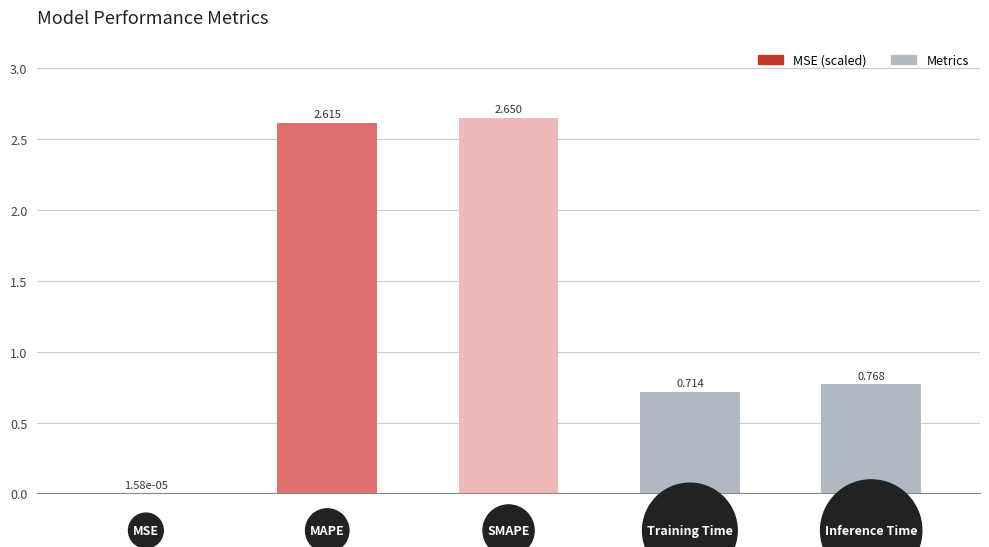

Does the chart contain stacked bars?

No